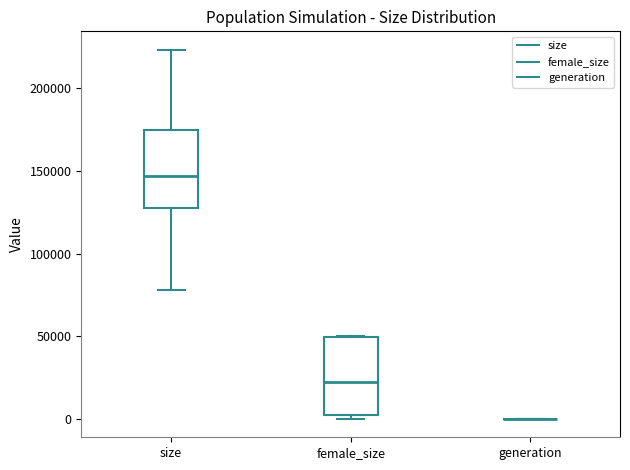

Reading left to right, transcribe this box plot: for each box, give where its median line is, the range the box spans, and where its two whiskers end, as read against the y-axis. The values are not printed on the chart, so give them approximately, as read against the axis.

size: median 145000, box 130000 to 175000, whiskers 80000 to 225000
female_size: median 20000, box 0 to 50000, whiskers 0 (just below the box's lower edge) to 50000
generation: box collapsed to a line at 0, whiskers 0 to 0